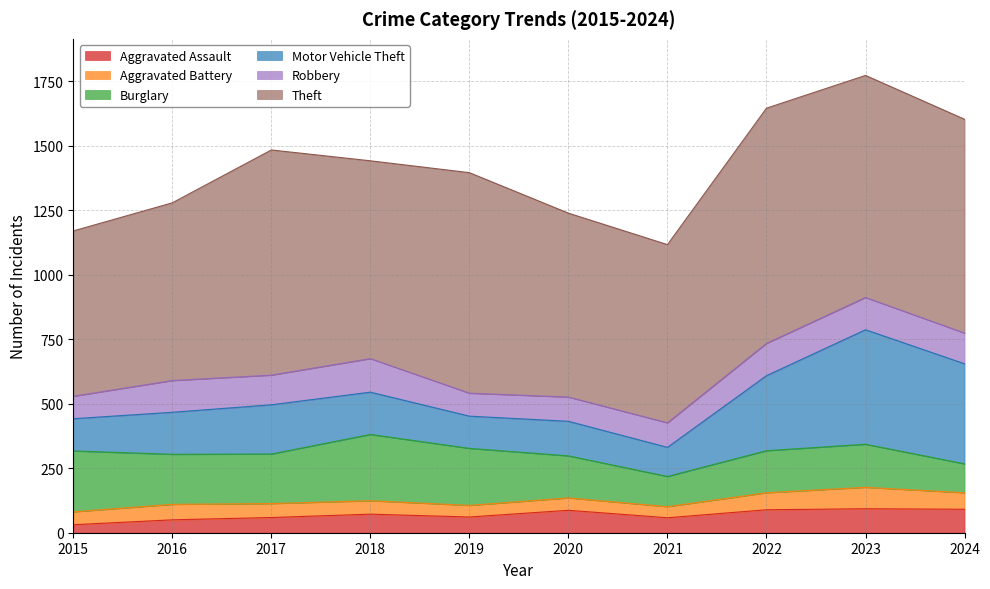

Does the chart have visible grid lines?

Yes